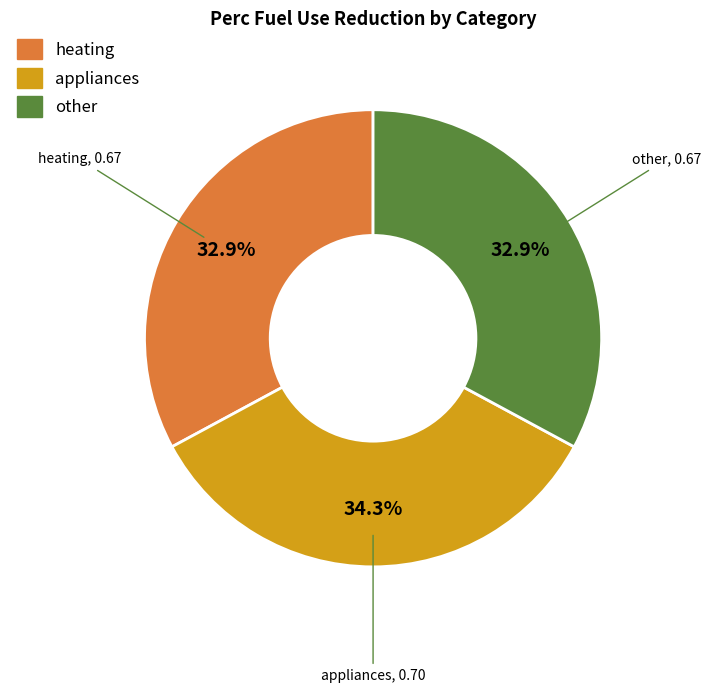

To the nearest percent, what is the difference between the largest and smallest slice percentages?

1%